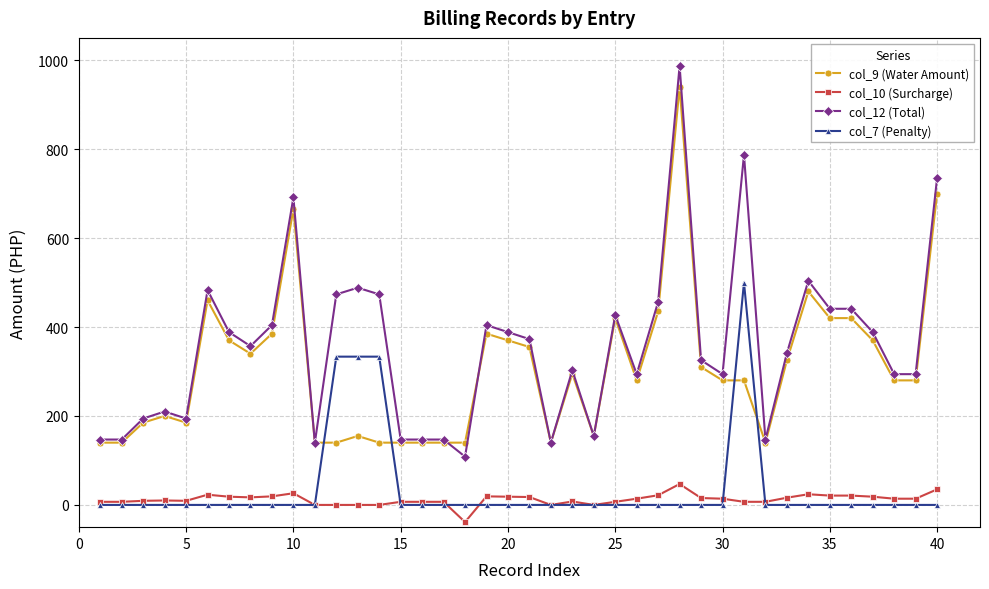

Which series has the widest spread of values?

col_12 (Total)